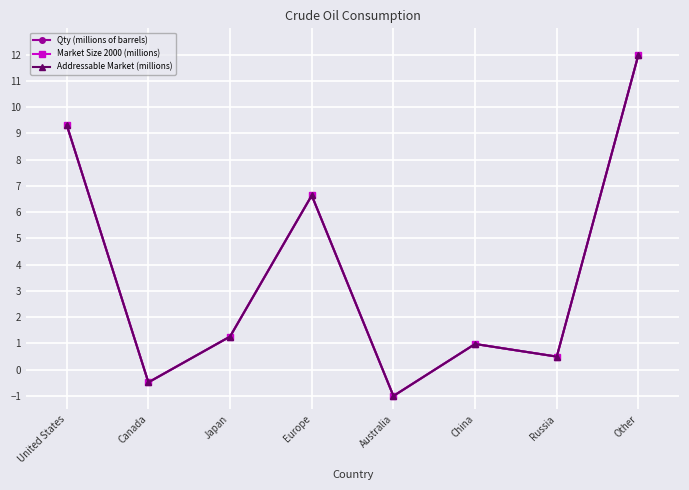

How many lines are shown in the chart?

3